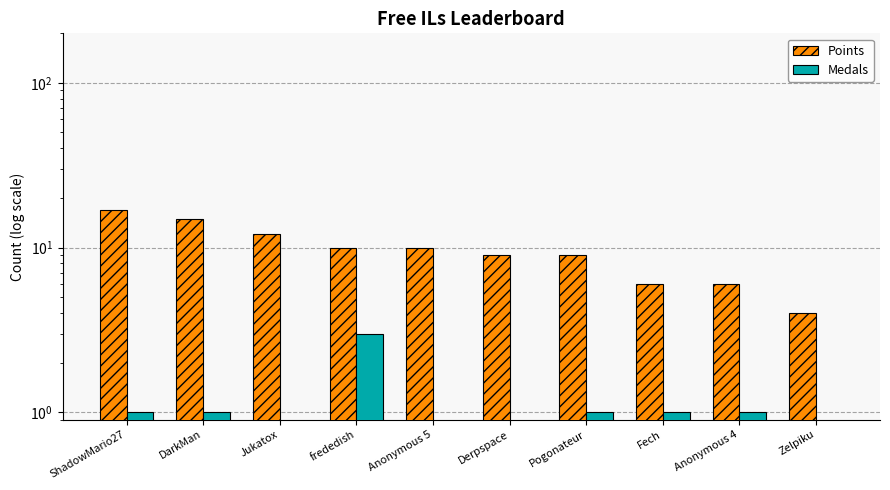

Rank the series by their average value, from highest to lowest.

Points, Medals